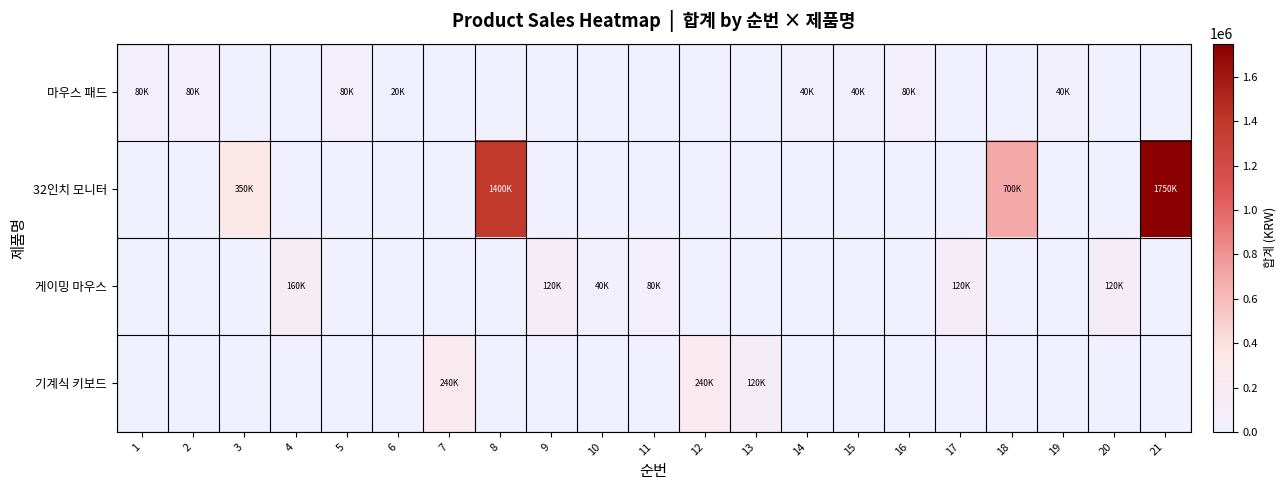

Rank the series by their maximum value, from highest to lowest.

32인치 모니터, 기계식 키보드, 게이밍 마우스, 마우스 패드